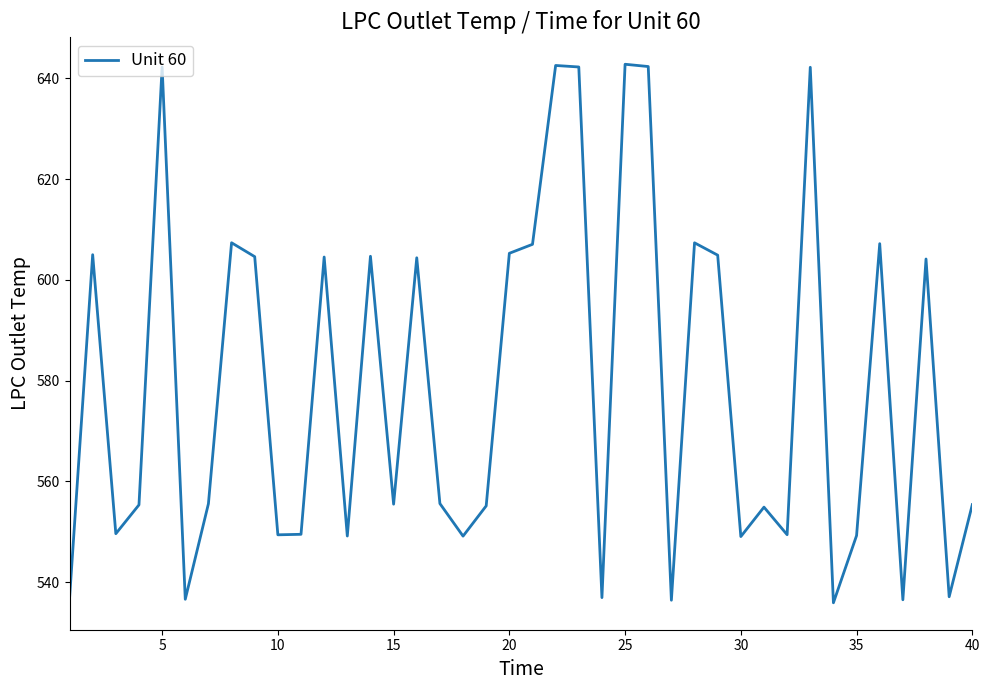

Does the chart display data point markers on the line(s)?

No